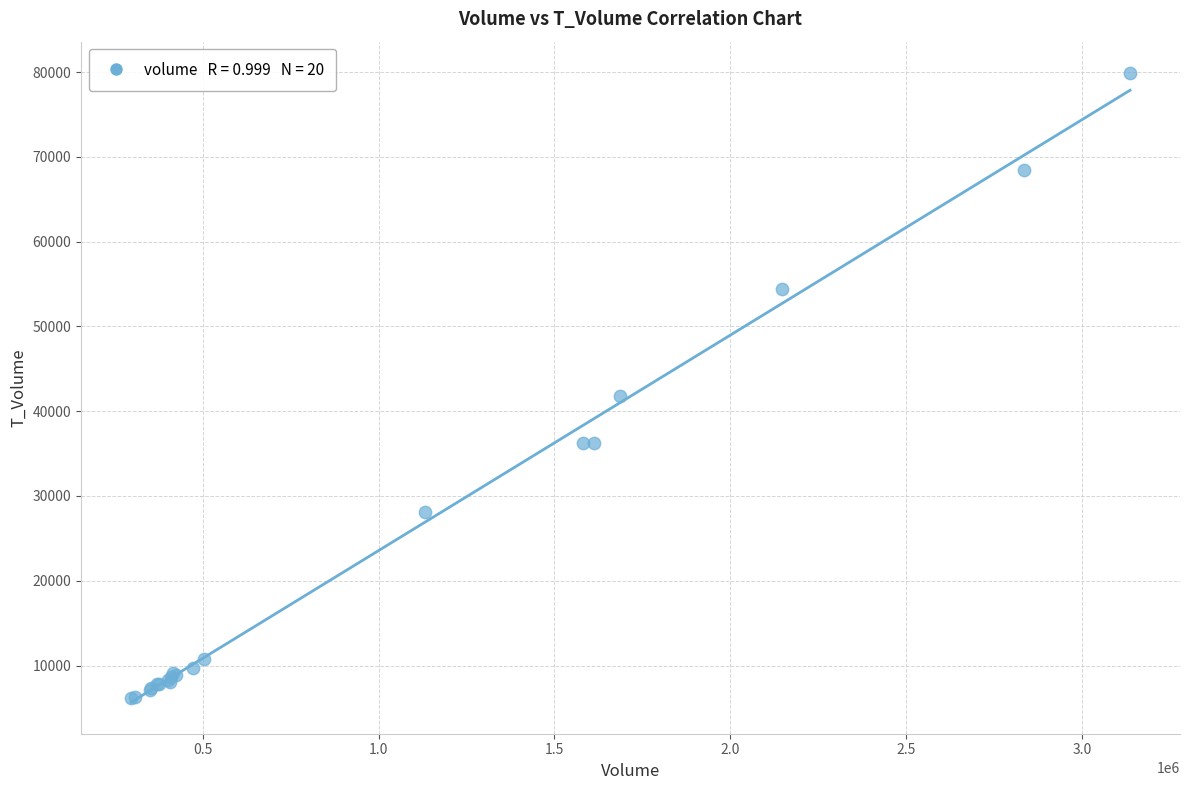

What Y value in the scatter plot is closest to 43033?

41823